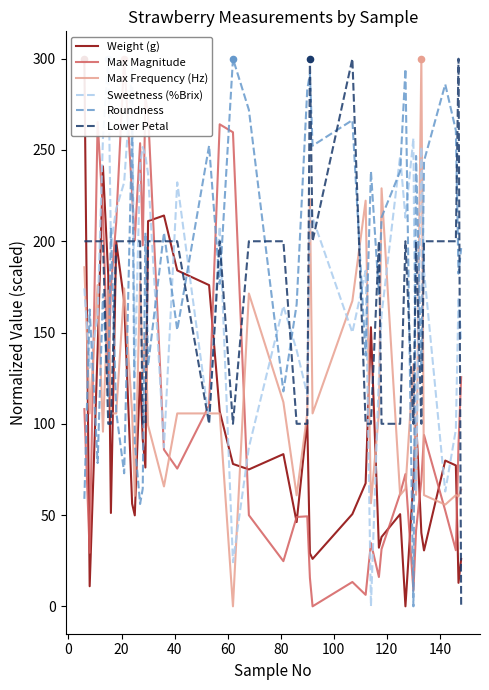

Which series contains the highest Y value?

Max Frequency (Hz)